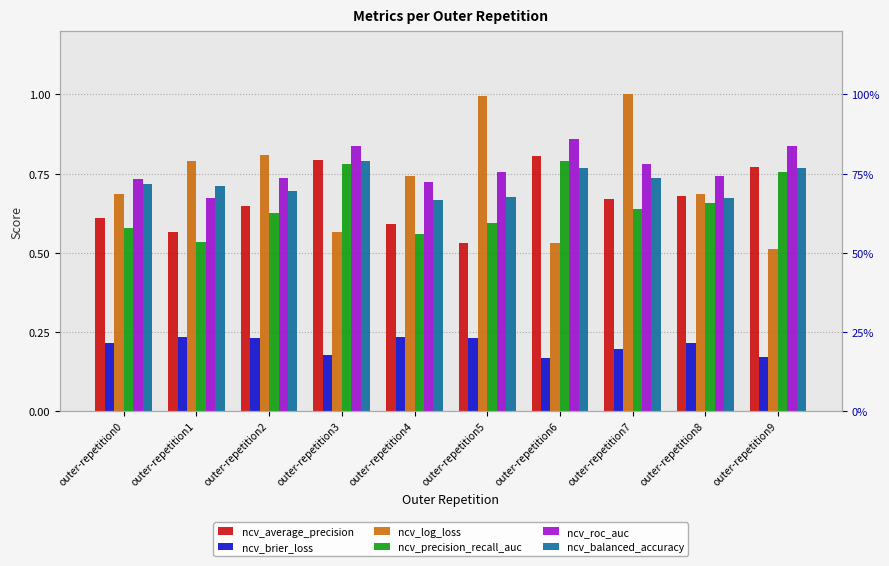

Rank the categories by ncv_brier_loss value from highest to lowest.

outer-repetition4, outer-repetition1, outer-repetition5, outer-repetition2, outer-repetition8, outer-repetition0, outer-repetition7, outer-repetition3, outer-repetition9, outer-repetition6